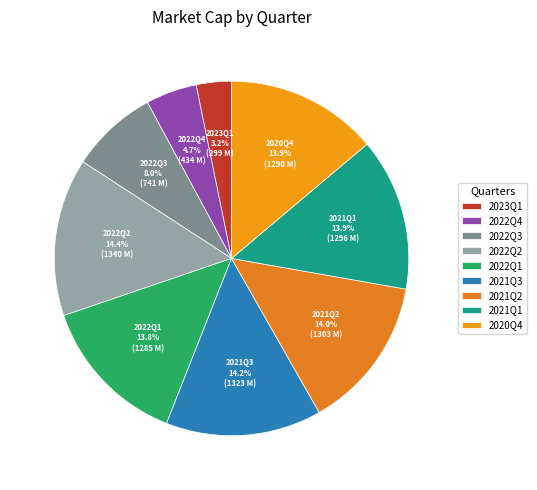

What percentage is the 2022Q2 slice, to the nearest percent?

14%